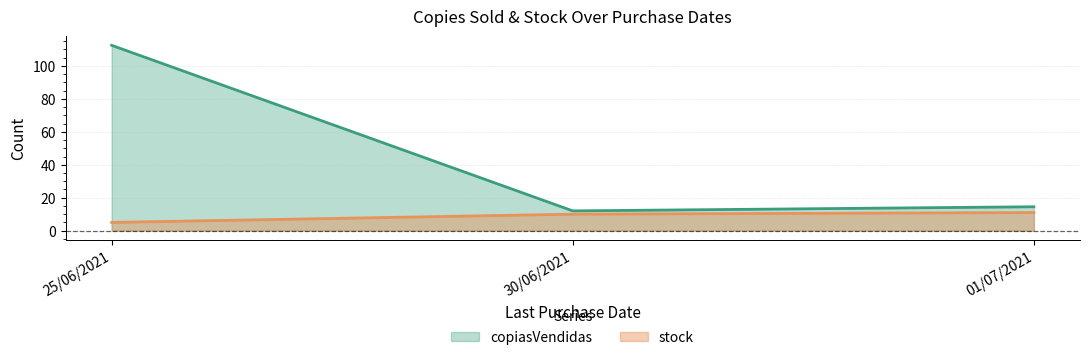

Reading right to left, extract all data points from this chart.

copiasVendidas: 14.5	12.0	112.5
stock: 11.0	10.0	5.0